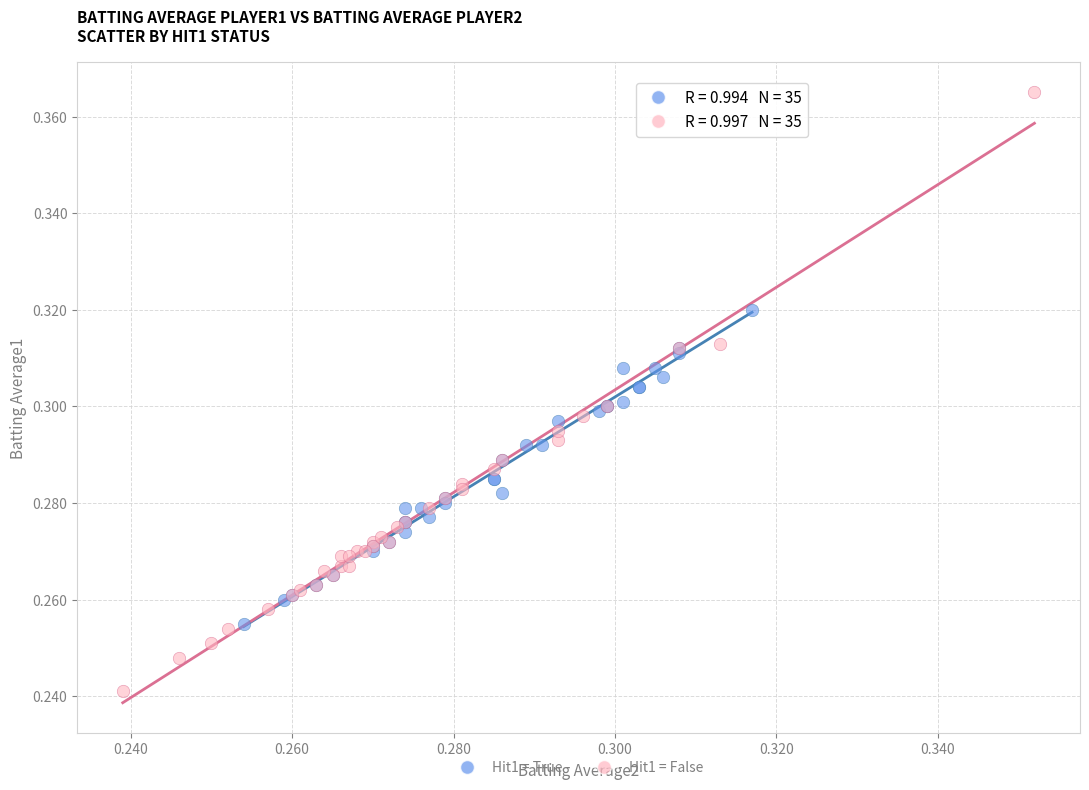

Which series contains the highest Y value?

Hit1 = False